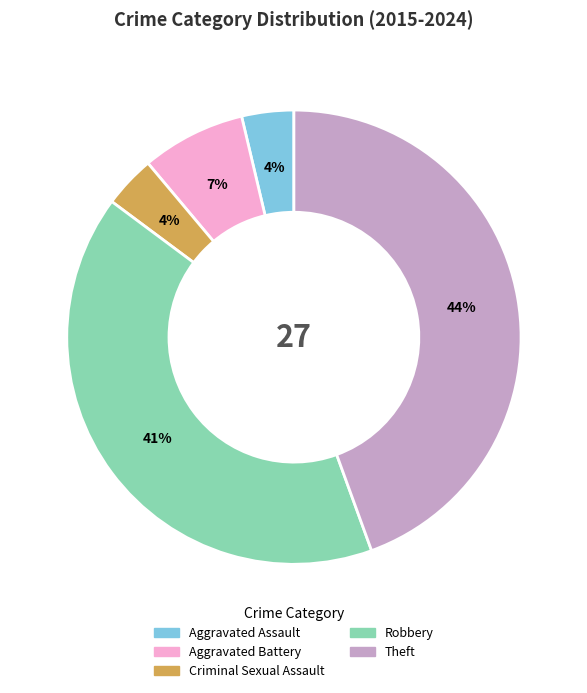

Between Theft and Aggravated Battery, which is larger?

Theft